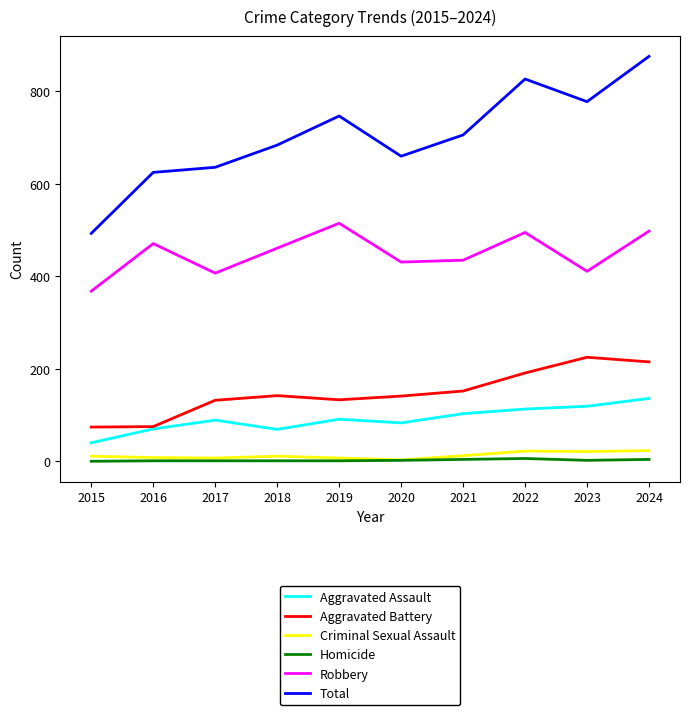

Read the Aggravated Battery value at 2019, to the nearest 5.

135